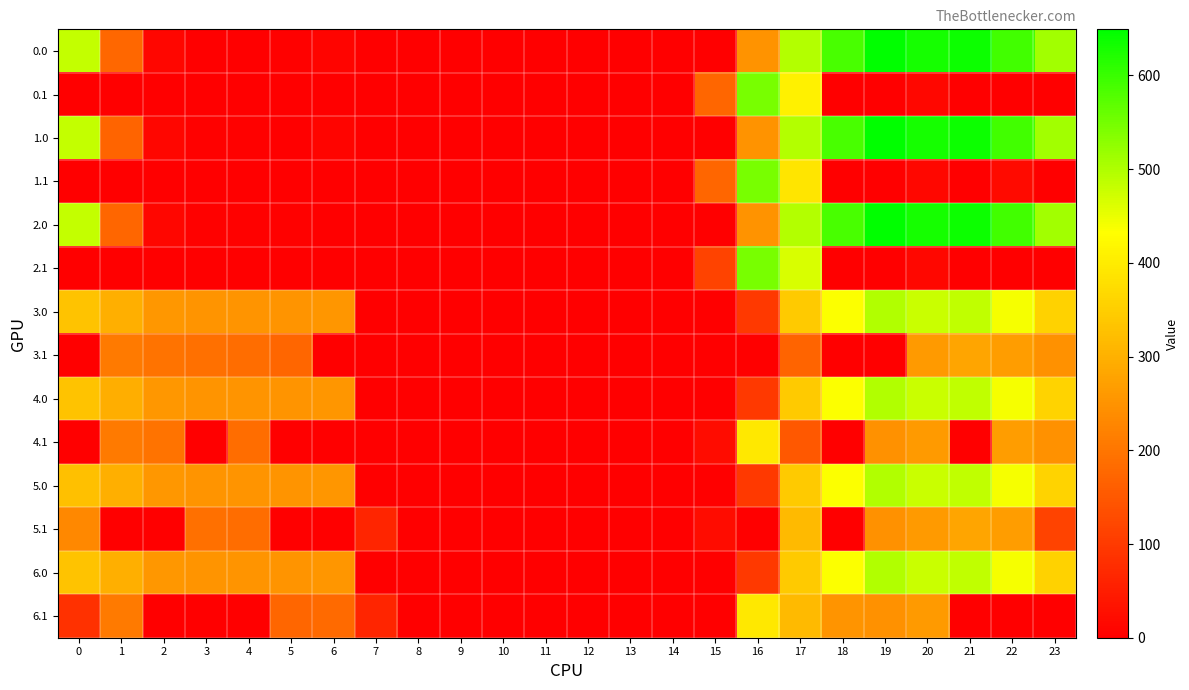

Reading left to right, extract all data points from this chart.

0.0: 0=482.0	1=175.8	2=10.3	3=0.0	4=0.0	5=3.8	6=8.0	7=0.0	8=0.0	9=0.0	10=0.0	11=0.0	12=0.0	13=0.0	14=0.0	15=0.0	16=250.9	17=494.8	18=586.7	19=649.2	20=629.9	21=638.4	22=592.3	23=511.3
0.1: 0=0.0	1=0.0	2=0.0	3=0.0	4=0.0	5=0.0	6=0.0	7=0.0	8=0.0	9=0.0	10=0.0	11=0.0	12=0.0	13=0.0	14=0.0	15=173.1	16=547.3	17=408.8	18=0.0	19=0.2	20=14.5	21=0.0	22=0.0	23=0.0
1.0: 0=482.0	1=170.3	2=10.3	3=4.4	4=4.9	5=0.0	6=8.0	7=0.0	8=0.0	9=0.0	10=0.0	11=0.0	12=0.0	13=0.0	14=0.0	15=0.0	16=250.9	17=494.8	18=586.7	19=649.2	20=629.9	21=638.4	22=592.3	23=511.3
1.1: 0=0.0	1=0.0	2=0.0	3=0.0	4=0.0	5=0.0	6=0.0	7=0.0	8=0.0	9=0.0	10=0.0	11=0.0	12=0.0	13=0.0	14=0.0	15=173.1	16=547.3	17=389.2	18=0.0	19=0.0	20=14.5	21=0.0	22=19.9	23=0.0
2.0: 0=482.0	1=174.6	2=10.3	3=4.4	4=4.9	5=3.8	6=0.0	7=0.0	8=0.0	9=0.0	10=0.0	11=0.0	12=0.0	13=0.0	14=0.0	15=0.0	16=250.9	17=494.8	18=586.7	19=649.2	20=629.9	21=638.4	22=592.3	23=511.3
2.1: 0=0.0	1=0.0	2=0.0	3=0.0	4=0.0	5=0.0	6=0.0	7=0.0	8=0.0	9=0.0	10=0.0	11=0.0	12=0.0	13=0.0	14=0.0	15=115.3	16=547.3	17=466.6	18=0.0	19=0.2	20=14.5	21=0.0	22=0.0	23=0.0
3.0: 0=330.0	1=297.5	2=258.3	3=252.4	4=252.9	5=251.8	6=256.0	7=0.0	8=0.0	9=0.0	10=0.0	11=0.0	12=0.0	13=0.0	14=0.0	15=0.0	16=98.9	17=342.8	18=434.7	19=497.2	20=477.9	21=486.4	22=440.3	23=356.4
3.1: 0=0.0	1=209.1	2=195.9	3=190.7	4=187.6	5=173.7	6=0.0	7=0.0	8=0.0	9=0.0	10=0.0	11=0.0	12=0.0	13=0.0	14=0.0	15=0.0	16=0.0	17=171.5	18=0.0	19=0.0	20=262.5	21=280.4	22=267.9	23=247.4
4.0: 0=330.0	1=294.6	2=258.3	3=252.4	4=252.9	5=251.8	6=256.0	7=0.0	8=0.0	9=0.0	10=0.0	11=0.0	12=0.0	13=0.0	14=0.0	15=0.0	16=98.9	17=342.8	18=434.7	19=497.2	20=477.9	21=486.4	22=440.3	23=359.3
4.1: 0=0.0	1=209.1	2=195.9	3=0.0	4=187.6	5=0.0	6=0.0	7=0.0	8=0.0	9=0.0	10=0.0	11=0.0	12=0.0	13=0.0	14=0.0	15=21.1	16=395.3	17=151.7	18=0.0	19=248.2	20=262.5	21=0.0	22=267.9	23=247.4
5.0: 0=327.1	1=297.5	2=258.3	3=252.4	4=252.9	5=251.8	6=256.0	7=0.0	8=0.0	9=0.0	10=0.0	11=0.0	12=0.0	13=0.0	14=0.0	15=0.0	16=98.9	17=342.8	18=434.7	19=497.2	20=477.9	21=486.4	22=440.3	23=359.3
5.1: 0=232.6	1=0.0	2=0.0	3=190.7	4=187.6	5=0.0	6=0.0	7=65.1	8=0.0	9=0.0	10=0.0	11=0.0	12=0.0	13=0.0	14=0.0	15=21.1	16=0.0	17=314.6	18=0.0	19=248.2	20=262.5	21=280.4	22=267.9	23=116.1
6.0: 0=330.0	1=297.5	2=258.3	3=252.4	4=252.9	5=251.8	6=256.0	7=0.0	8=0.0	9=0.0	10=0.0	11=0.0	12=0.0	13=0.0	14=0.0	15=0.0	16=98.9	17=342.8	18=434.7	19=497.2	20=477.9	21=486.4	22=440.3	23=356.4
6.1: 0=84.7	1=209.1	2=0.0	3=0.0	4=0.0	5=173.7	6=180.2	7=65.1	8=0.0	9=0.0	10=0.0	11=0.0	12=0.0	13=0.0	14=0.0	15=0.0	16=395.3	17=314.6	18=253.4	19=248.2	20=262.5	21=0.0	22=0.0	23=0.0